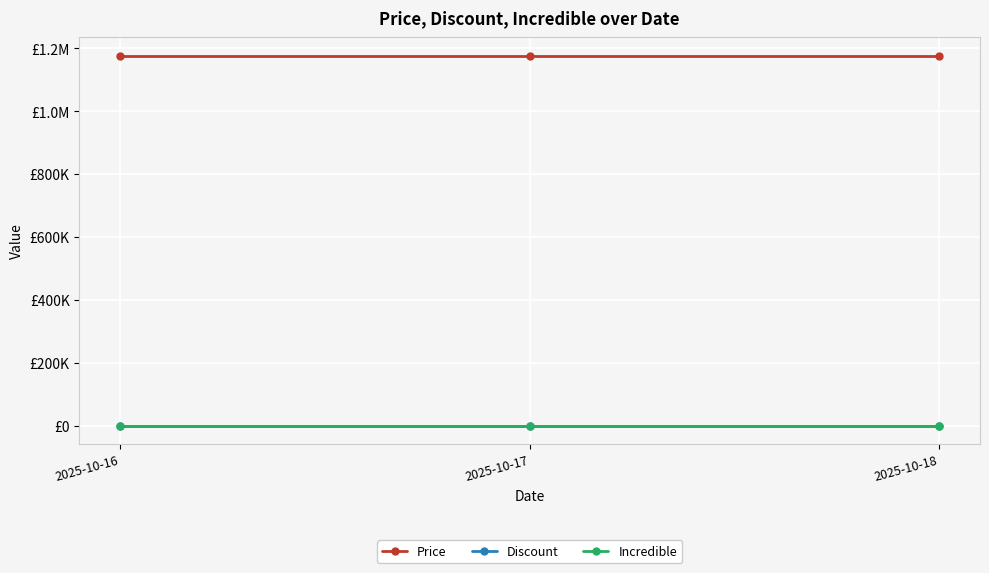

Does the chart have visible grid lines?

Yes